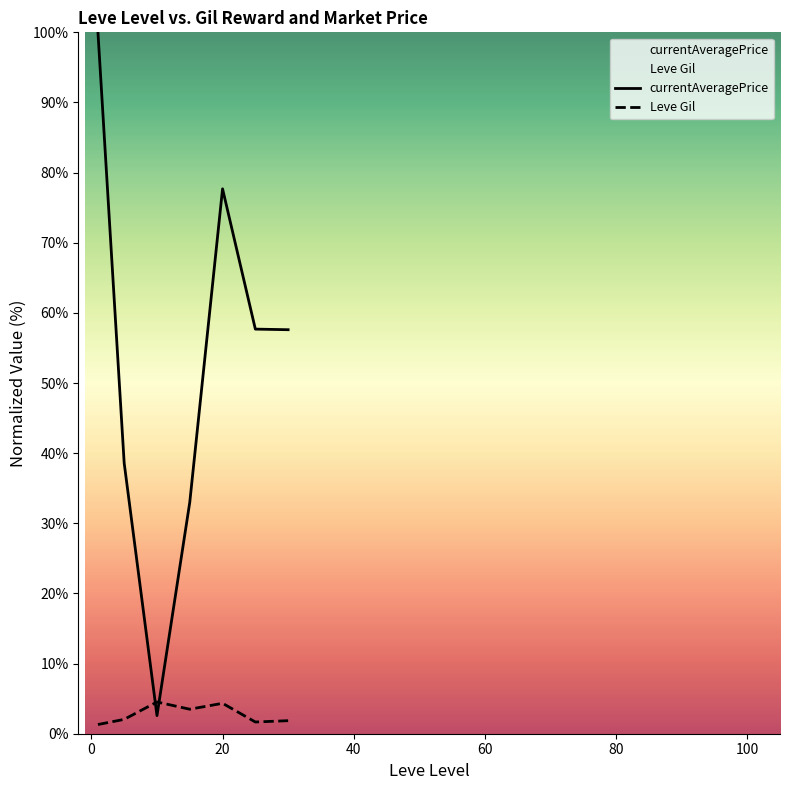

What is the maximum value shown in the chart?

100.0